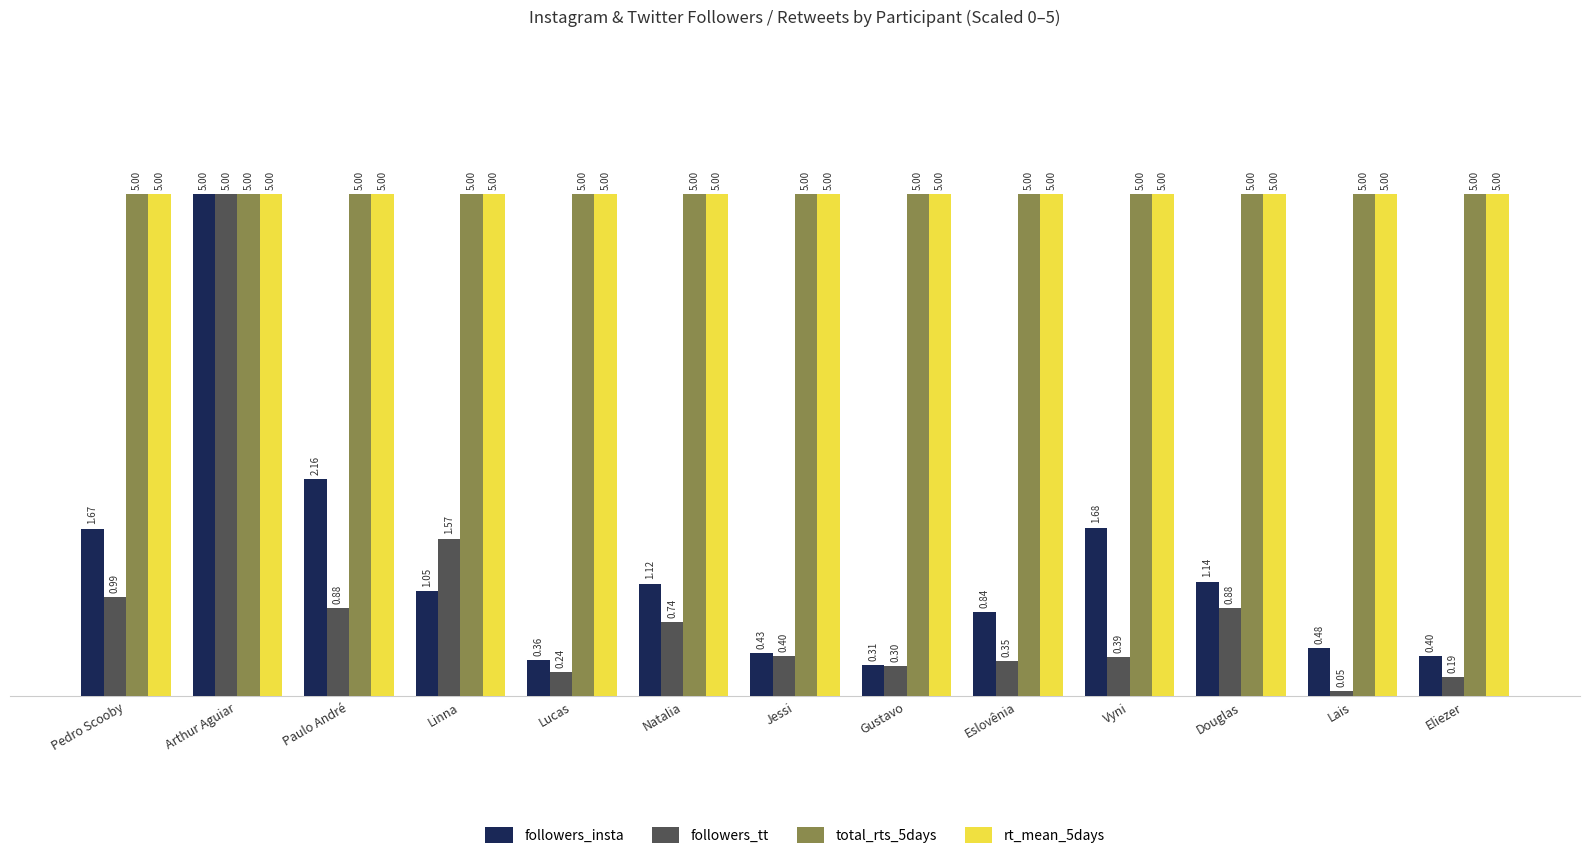

What is the spread (max minus min) of values at Vyni?

4.6